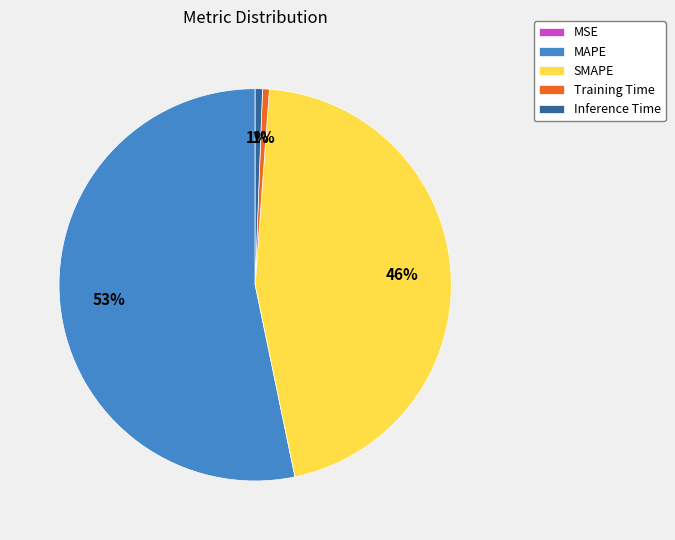

Is there a majority slice in this chart?

Yes